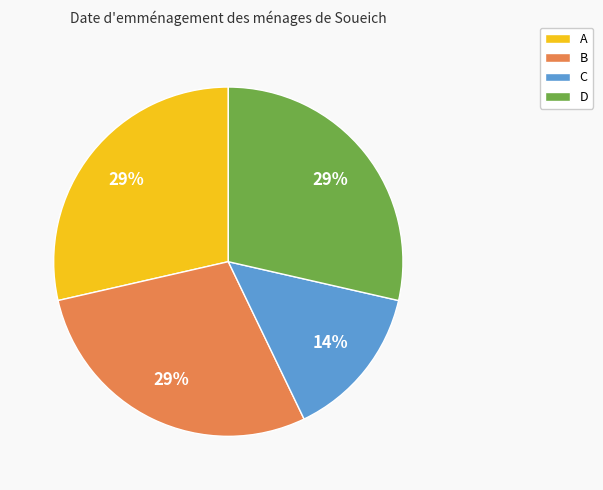

To the nearest percent, what is the combined percentage of C and B?

43%